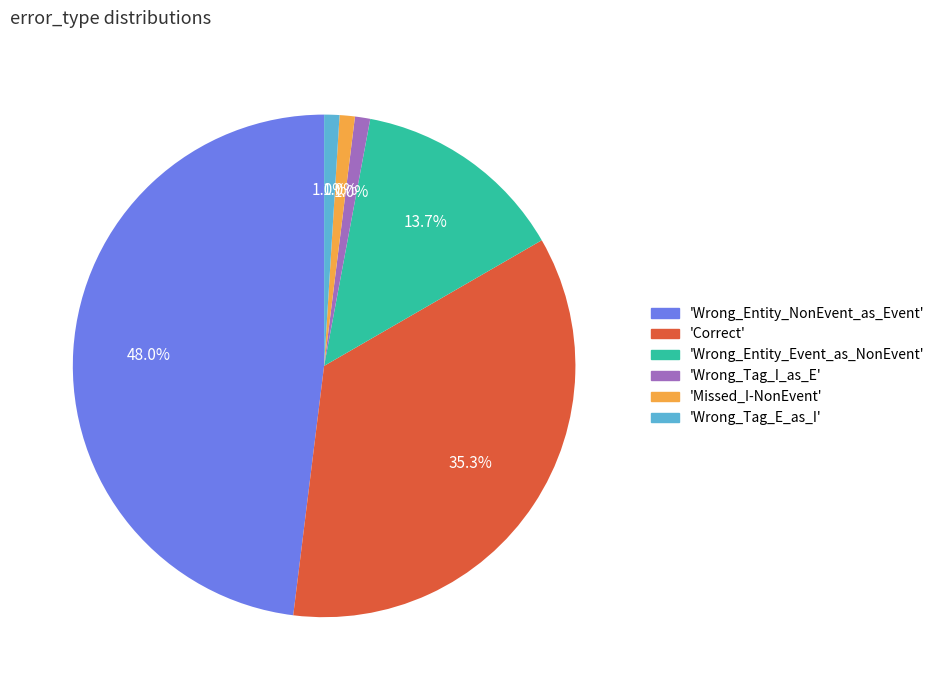

Is there any slice that represents more than half of the pie?

No